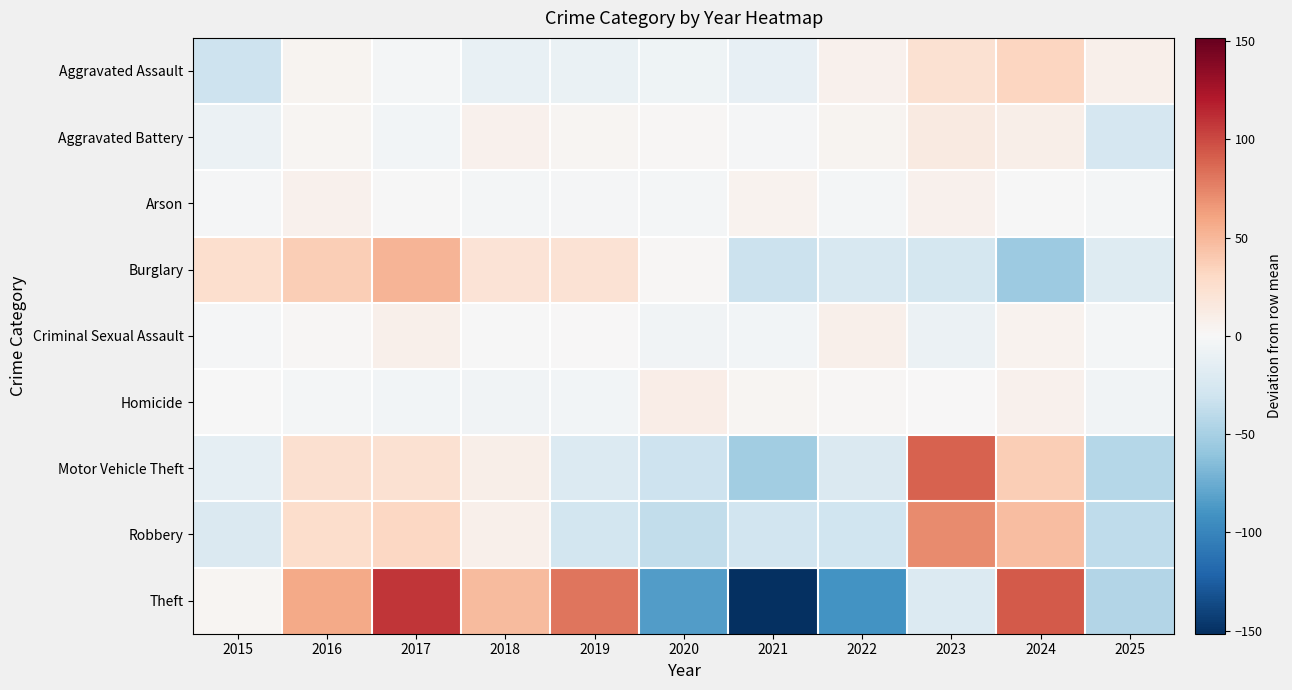

At how many categories does at least one series exceed 86?

3